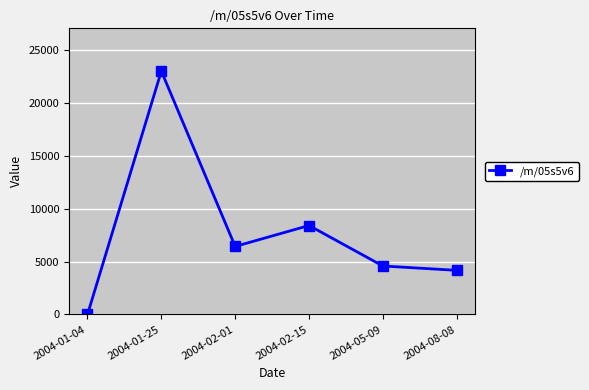

Which label corresponds to the smallest value in the chart?

2004-01-04